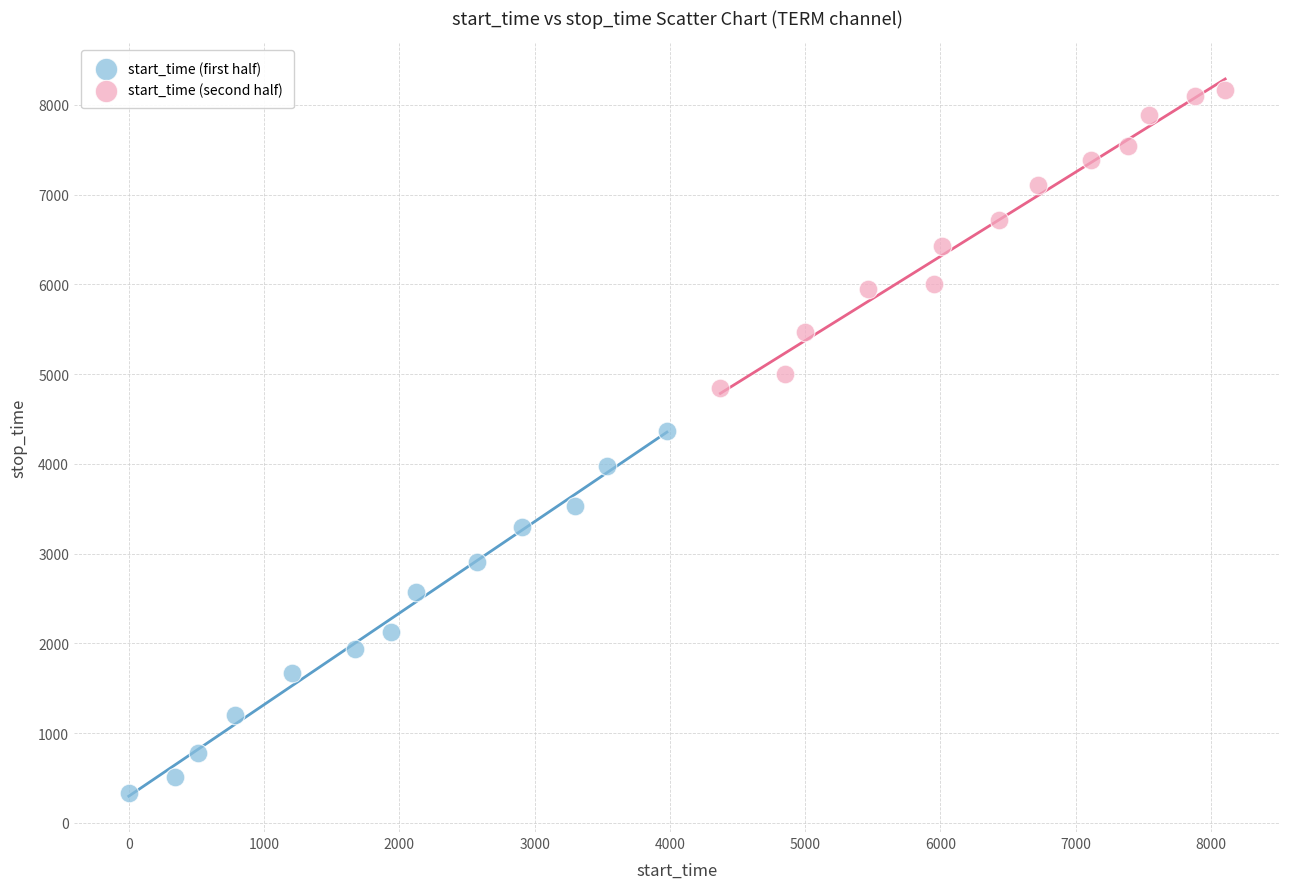

What are all the series names shown in the legend?

start_time (first half), start_time (second half)